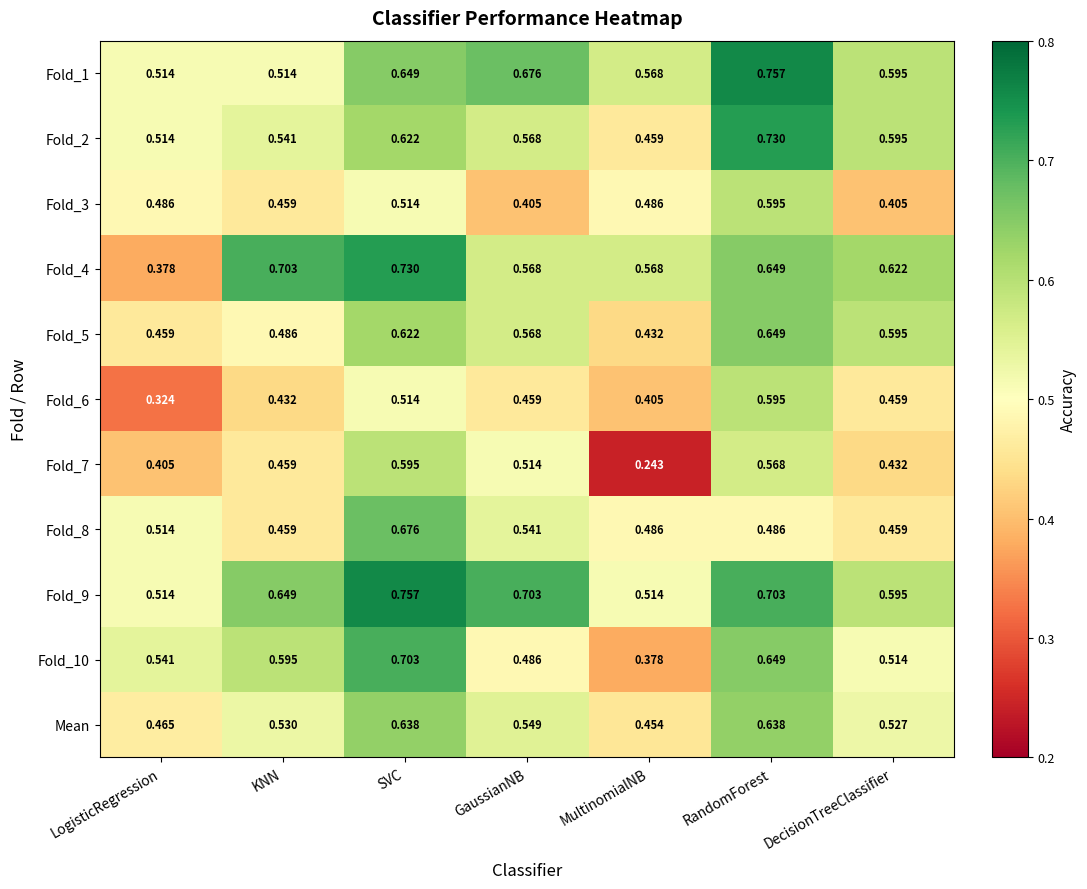

Which category has the lowest value across all series?

MultinomialNB